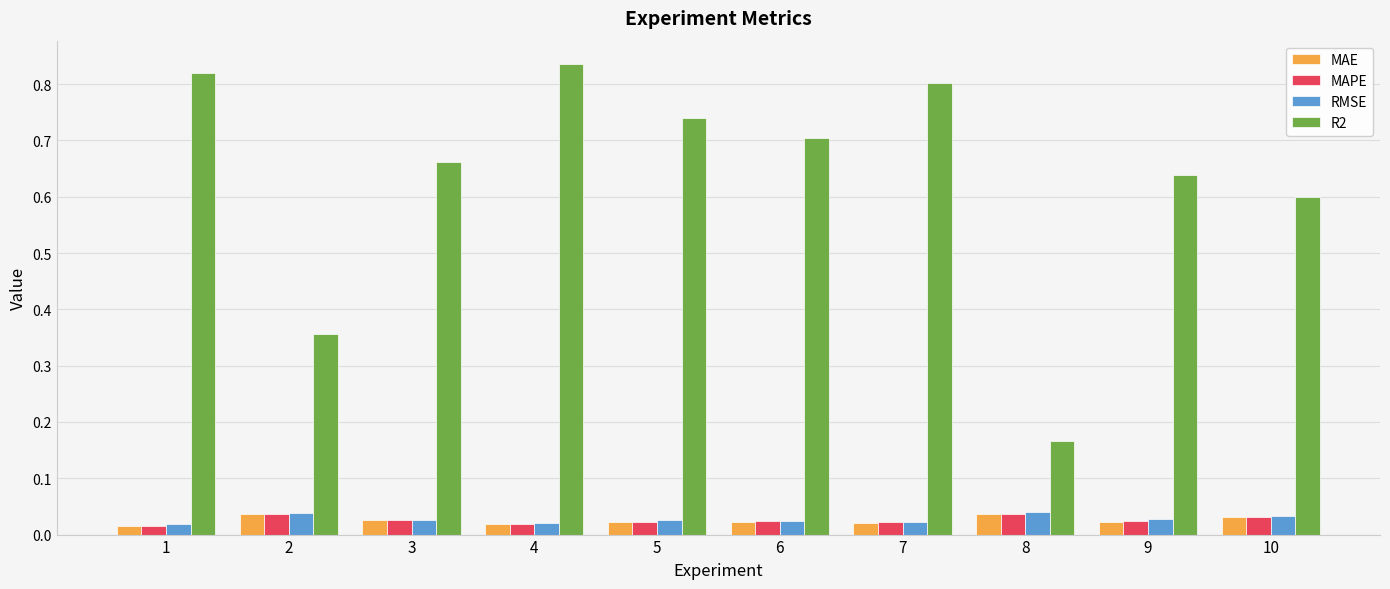

Is it true that R2 equals 0.8 at 7?

True